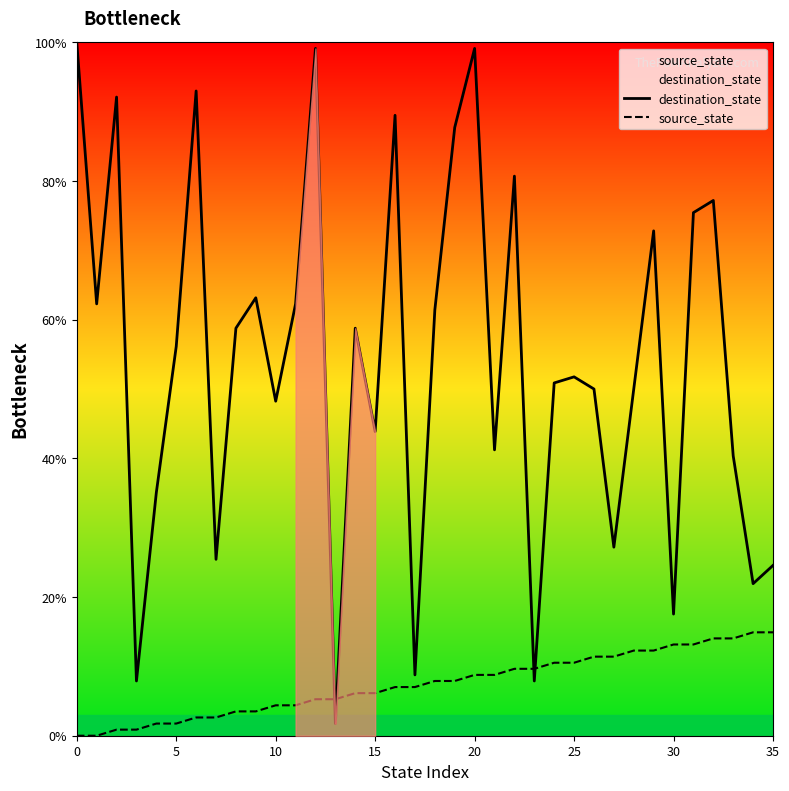

What is the sum of all destination_state values?

1943.9